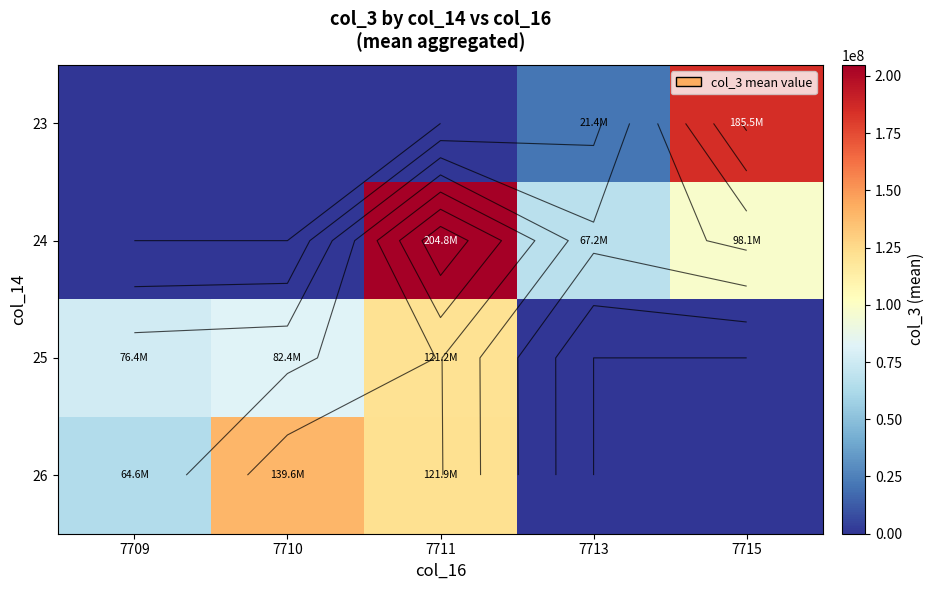

Where does the 24 series first go above 67247272?

7711